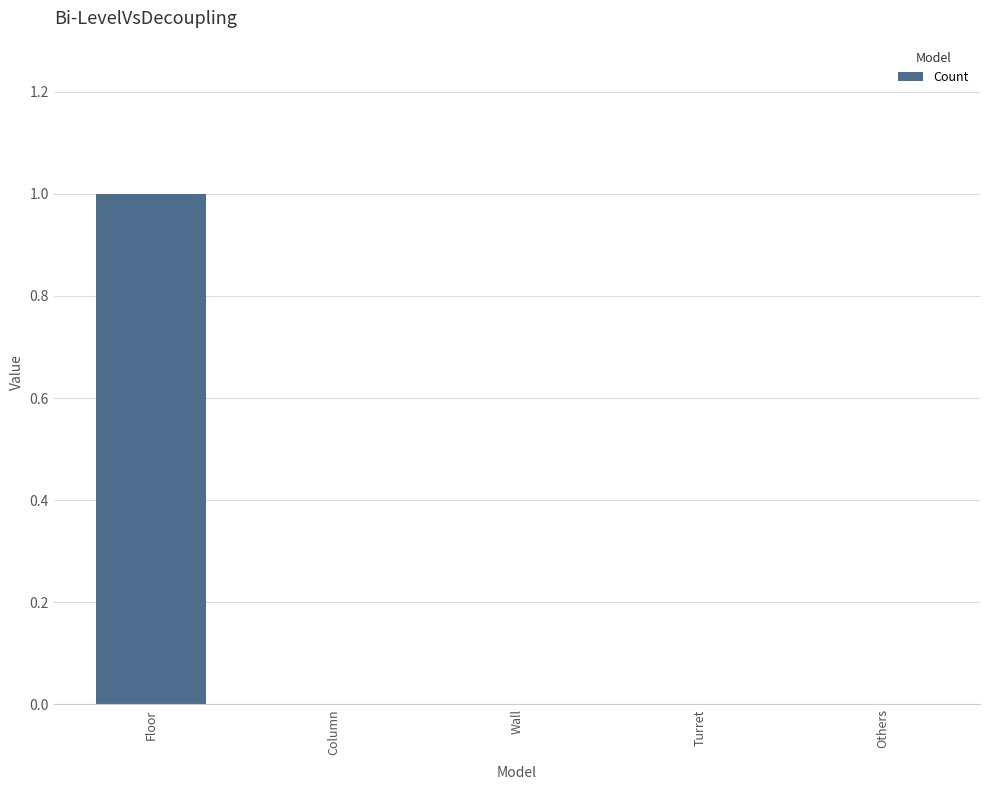

Is it true that the value at Column is 0?

True